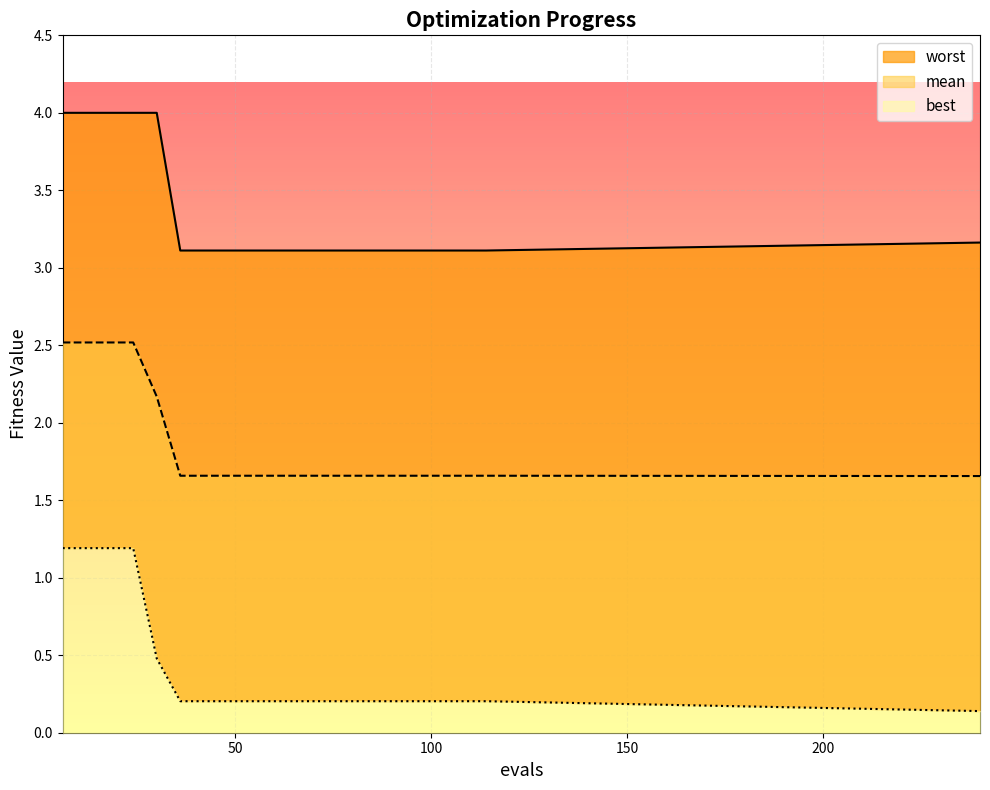

List the labels in order of worst value, smallest first.

36, 42, 48, 54, 60, 66, 72, 78, 84, 90, 96, 102, 108, 114, 240, 6, 12, 18, 24, 30